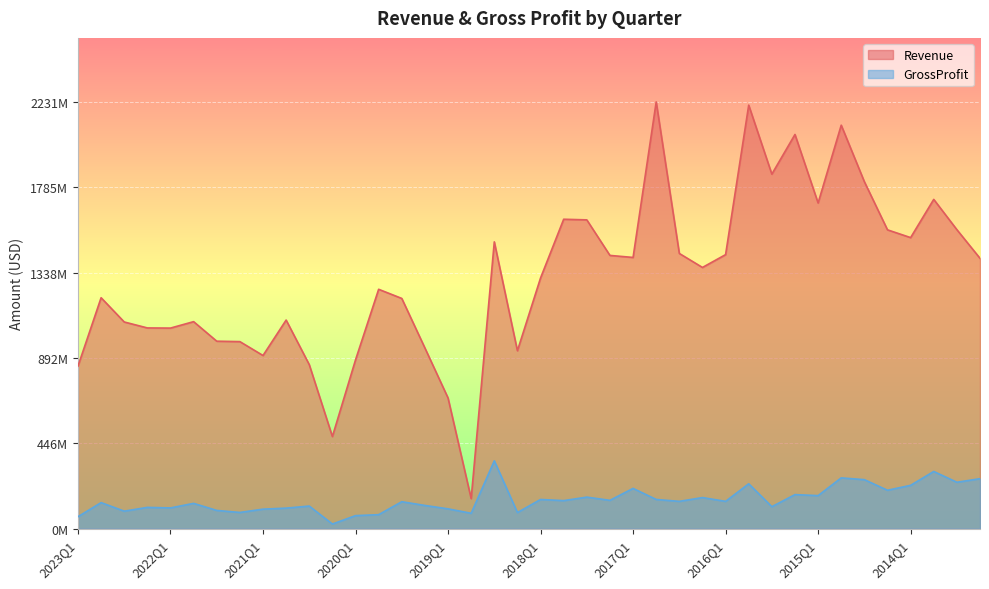

True or false: Revenue and GrossProfit cross at least once.

False